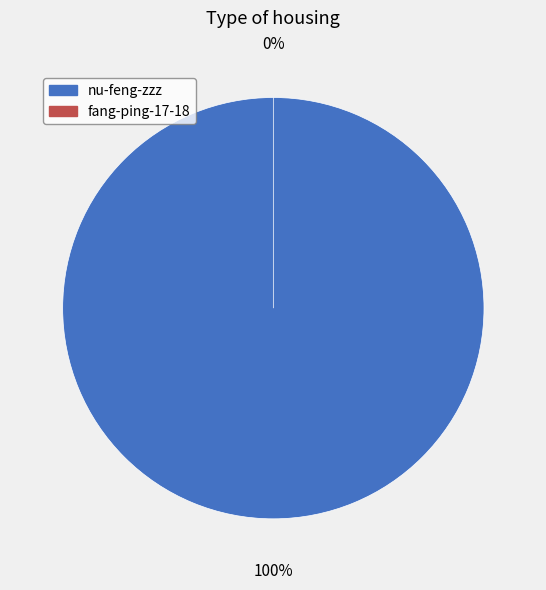

To the nearest percent, what is the average slice percentage?

50%